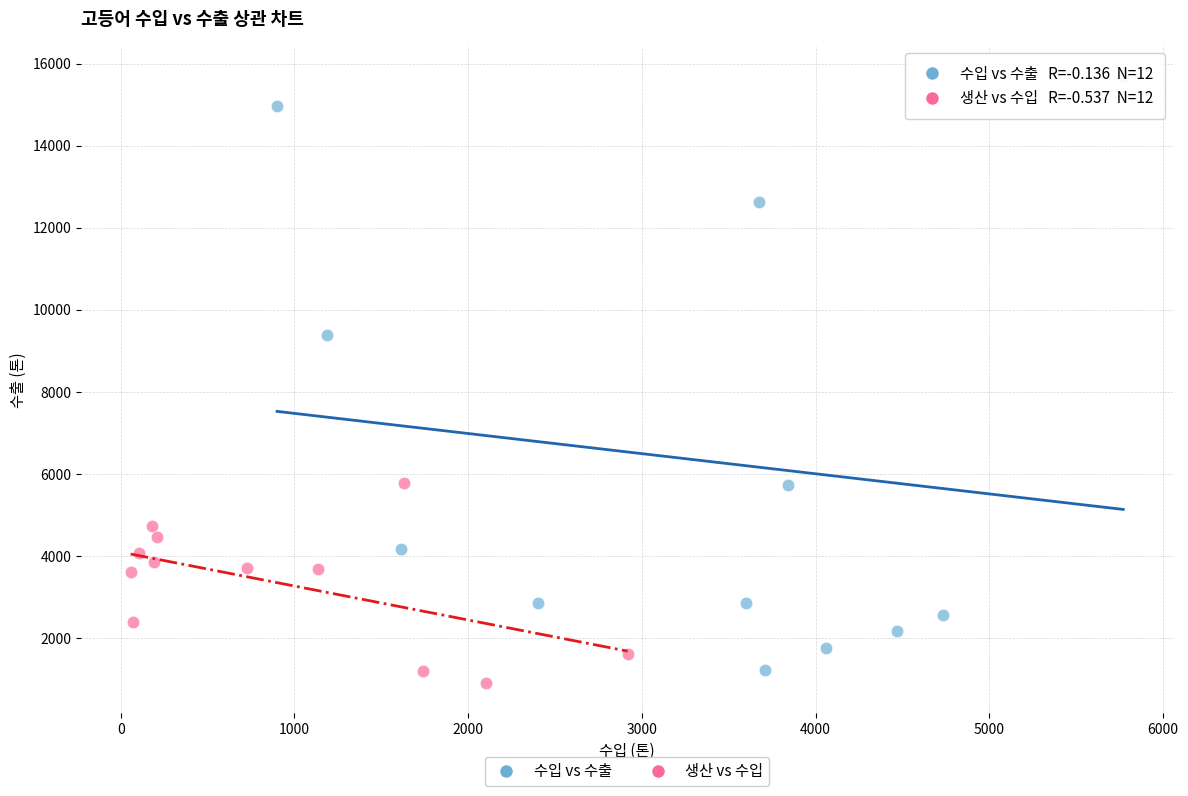

What are all the series names shown in the legend?

수입 vs 수출, 생산 vs 수입